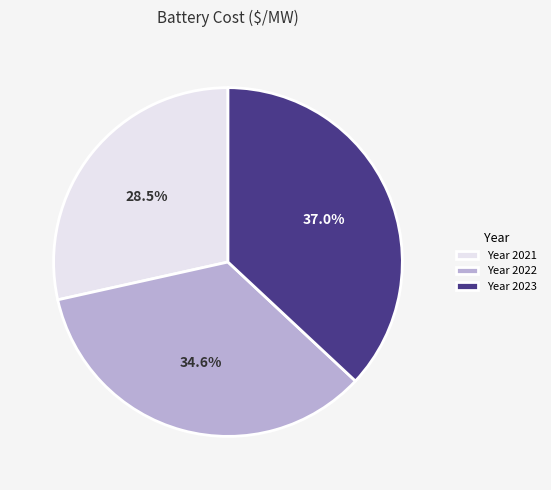

What is the largest slice in the pie chart?

Year 2023